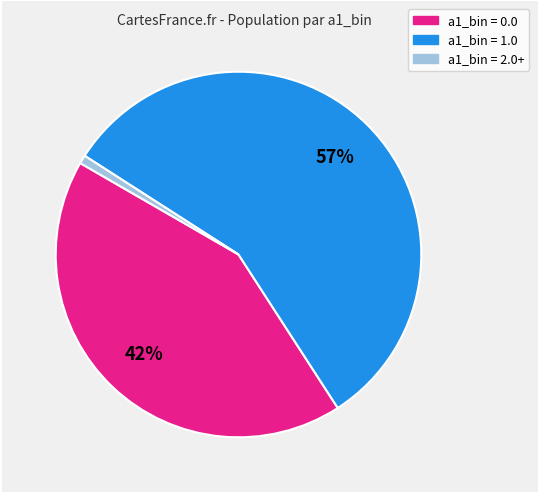

How many slices are in this pie chart?

3